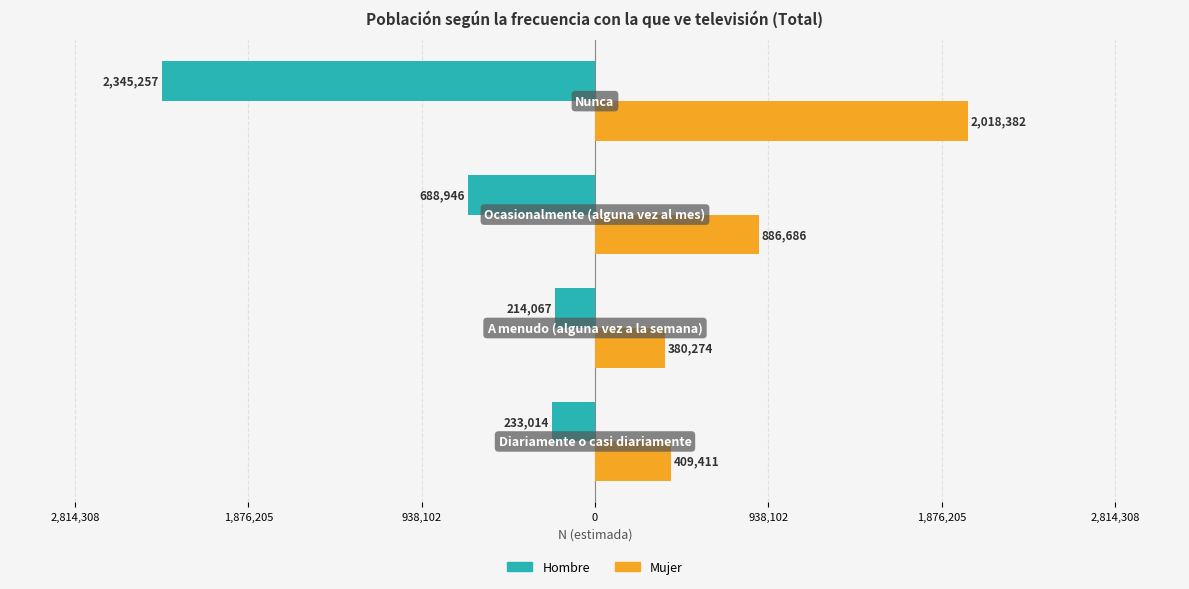

What are all the series names shown in the legend?

Hombre, Mujer